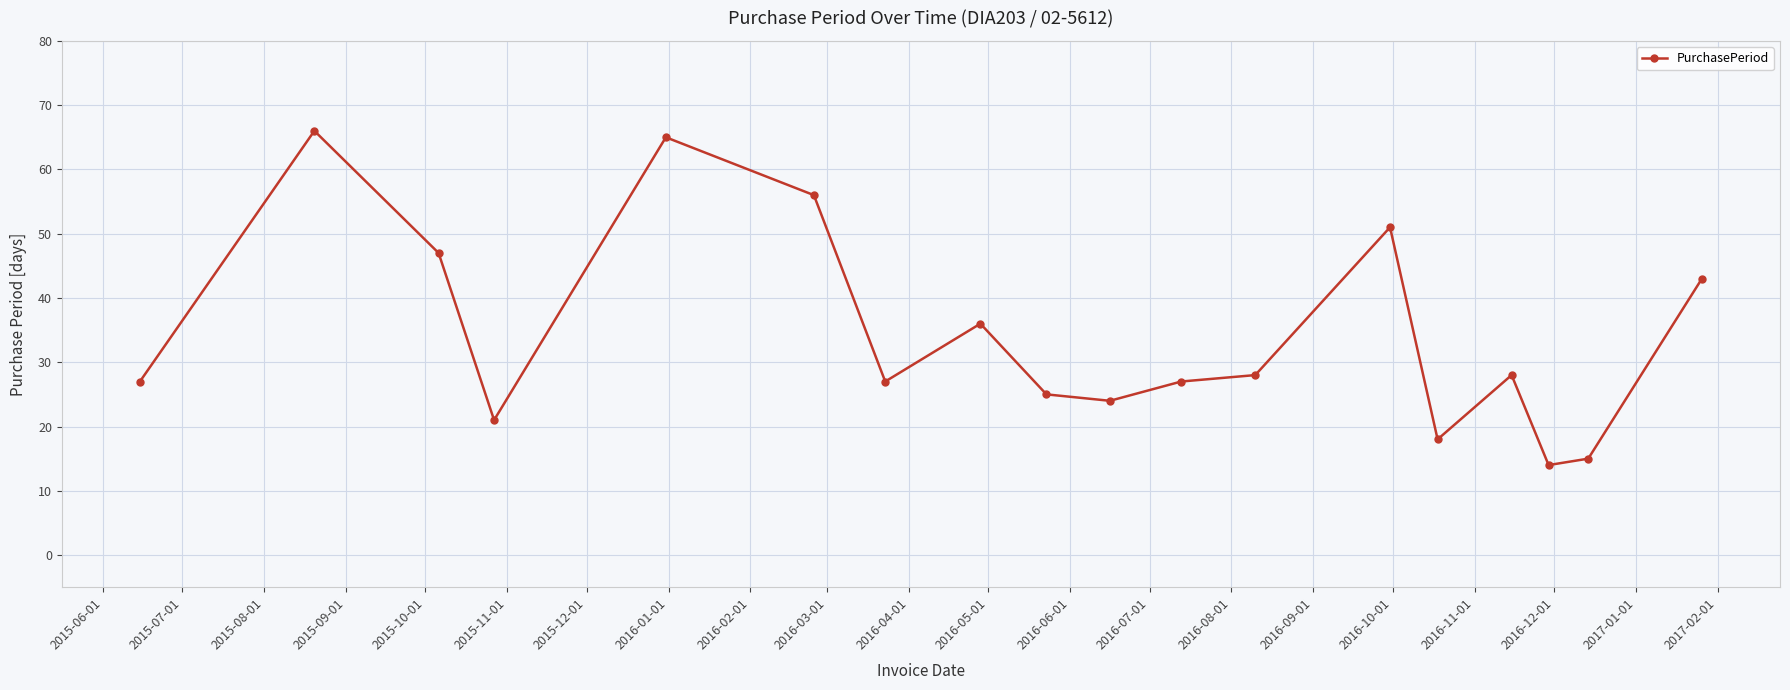

Reading left to right, transcribe all the data shown in this chart.

27	66	47	21	65	56	27	36	25	24	27	28	51	18	28	14	15	43